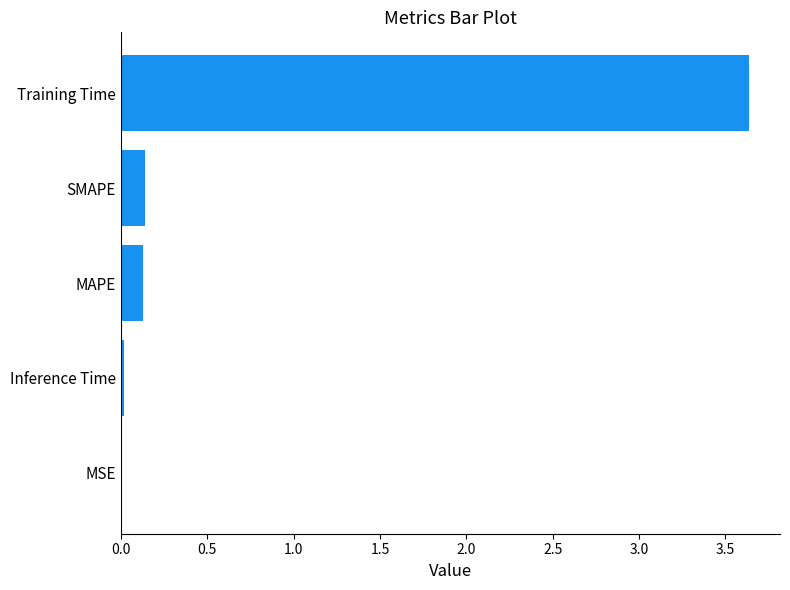

Does the chart contain stacked bars?

No